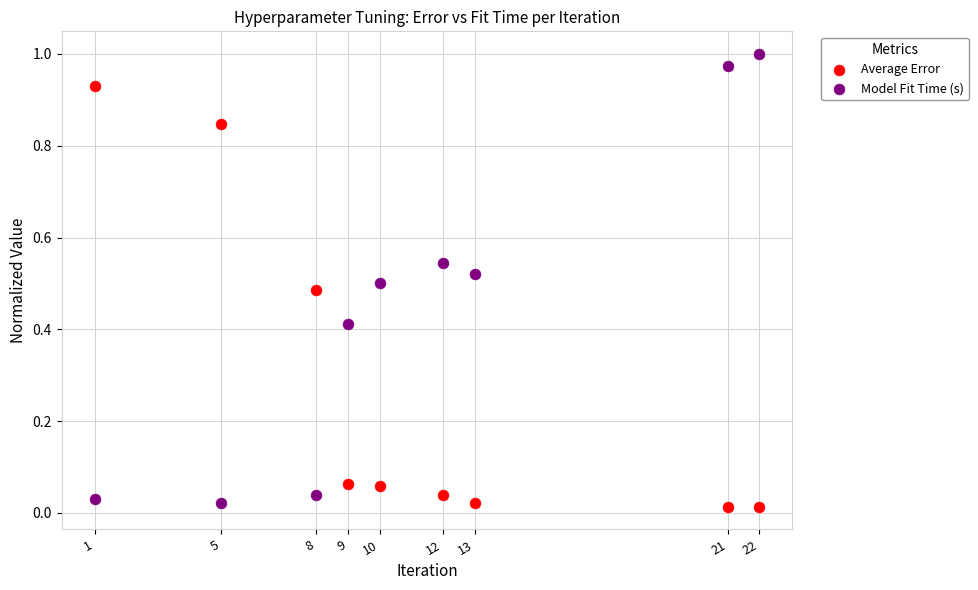

Which series reaches the maximum Y coordinate?

Model Fit Time (s)